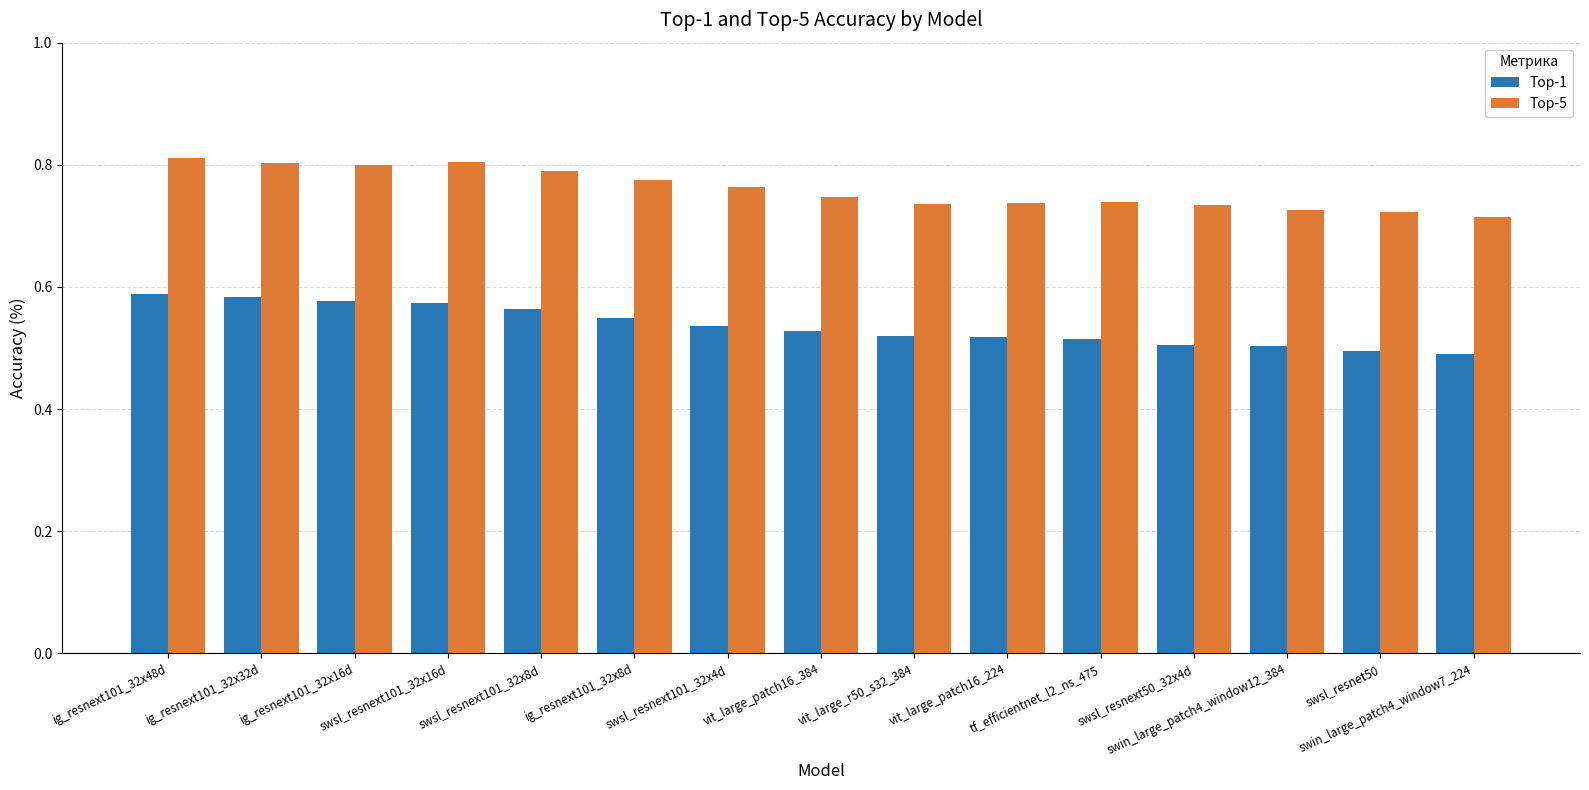

Is the value of Top-5 at swin_large_patch4_window12_384 greater than the value of Top-1 at ig_resnext101_32x32d?

Yes